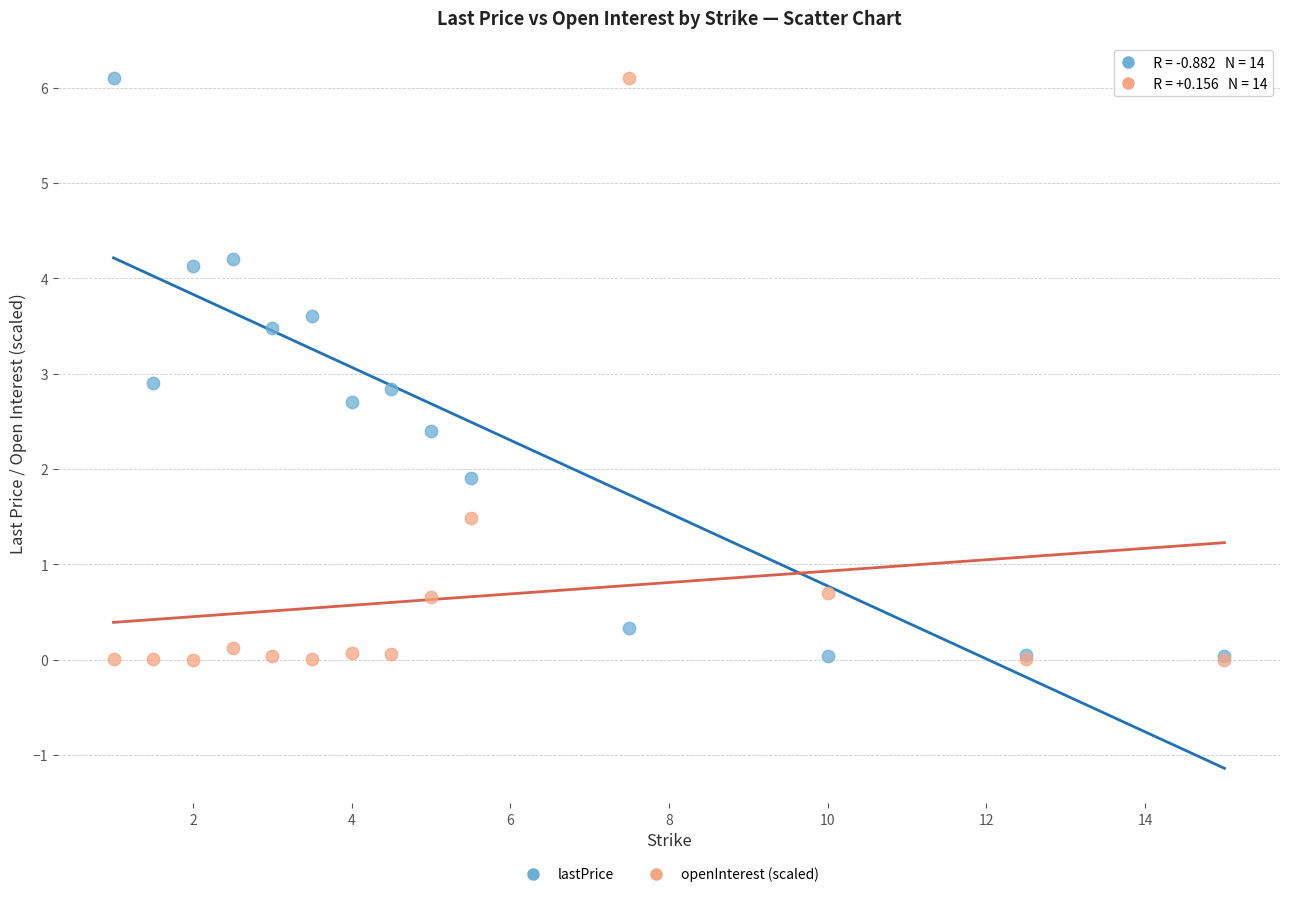

What is the X range (max minus min) for the scatter plot?

14.0